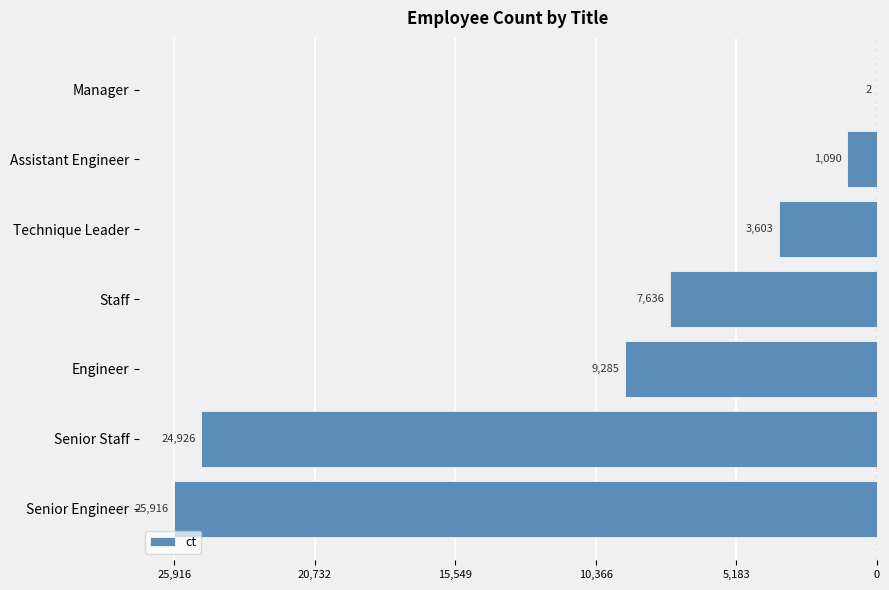

How many series are shown in this chart?

1